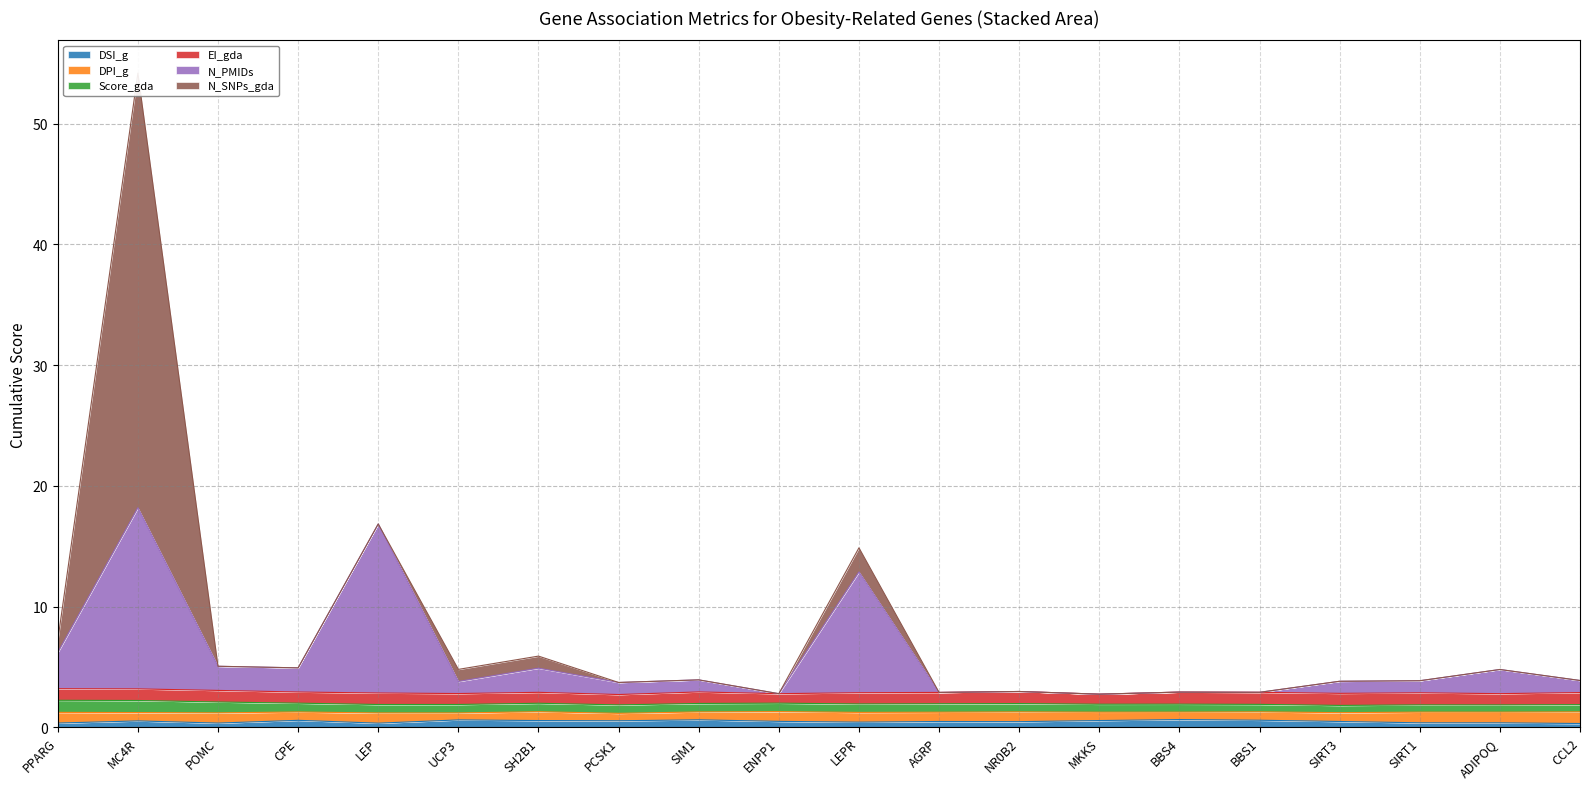

What is the approximate value of Score_gda at ENPP1?

0.7